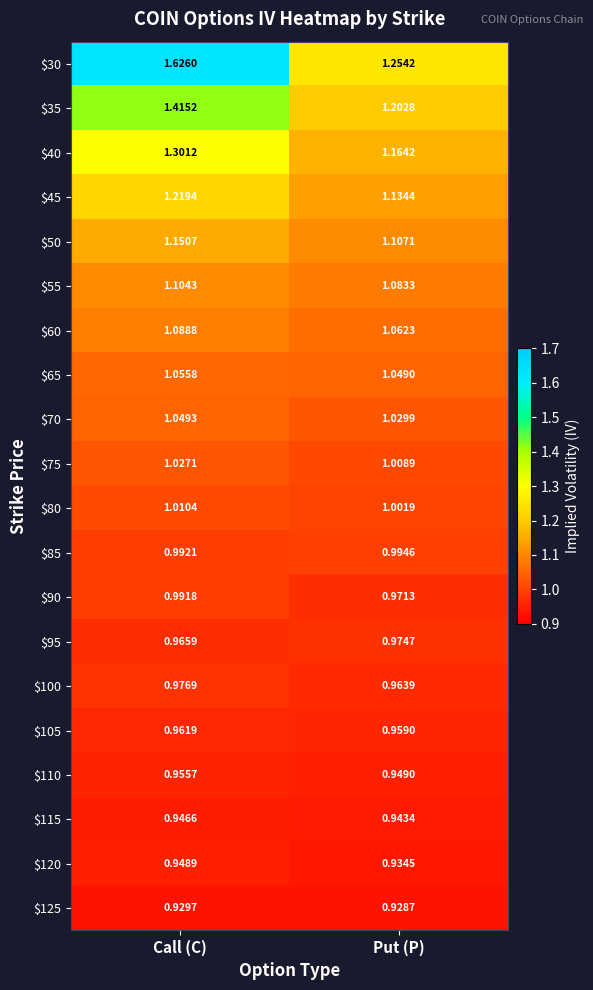

At which category is the sum across all series the highest?

Call (C)